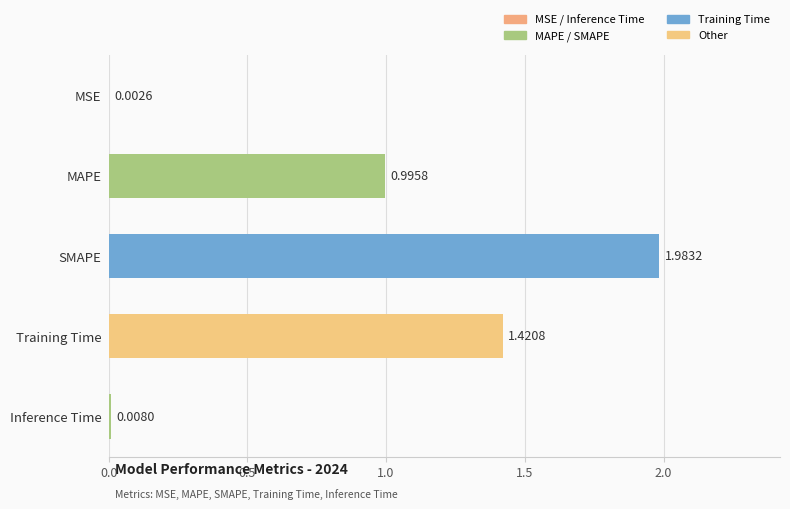

What is the sum of all values?

4.4